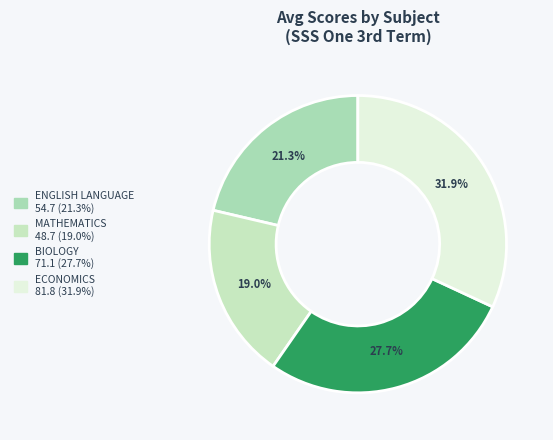

Count the number of slices in the pie.

4